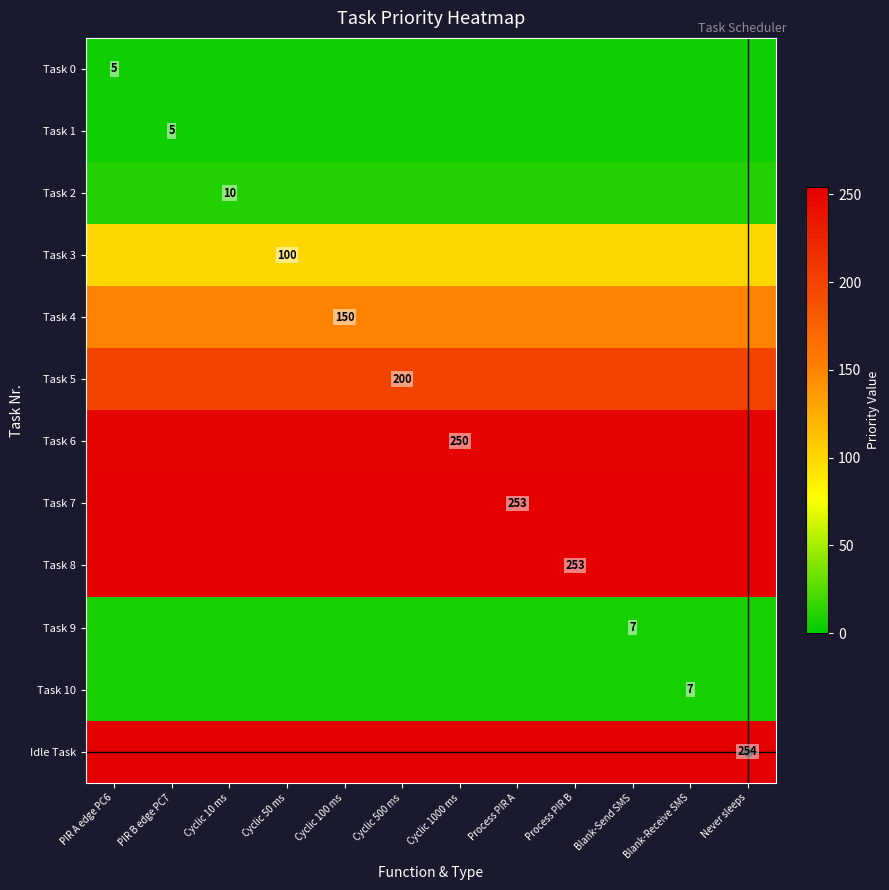

Which series has the largest range (max minus min)?

Task 0